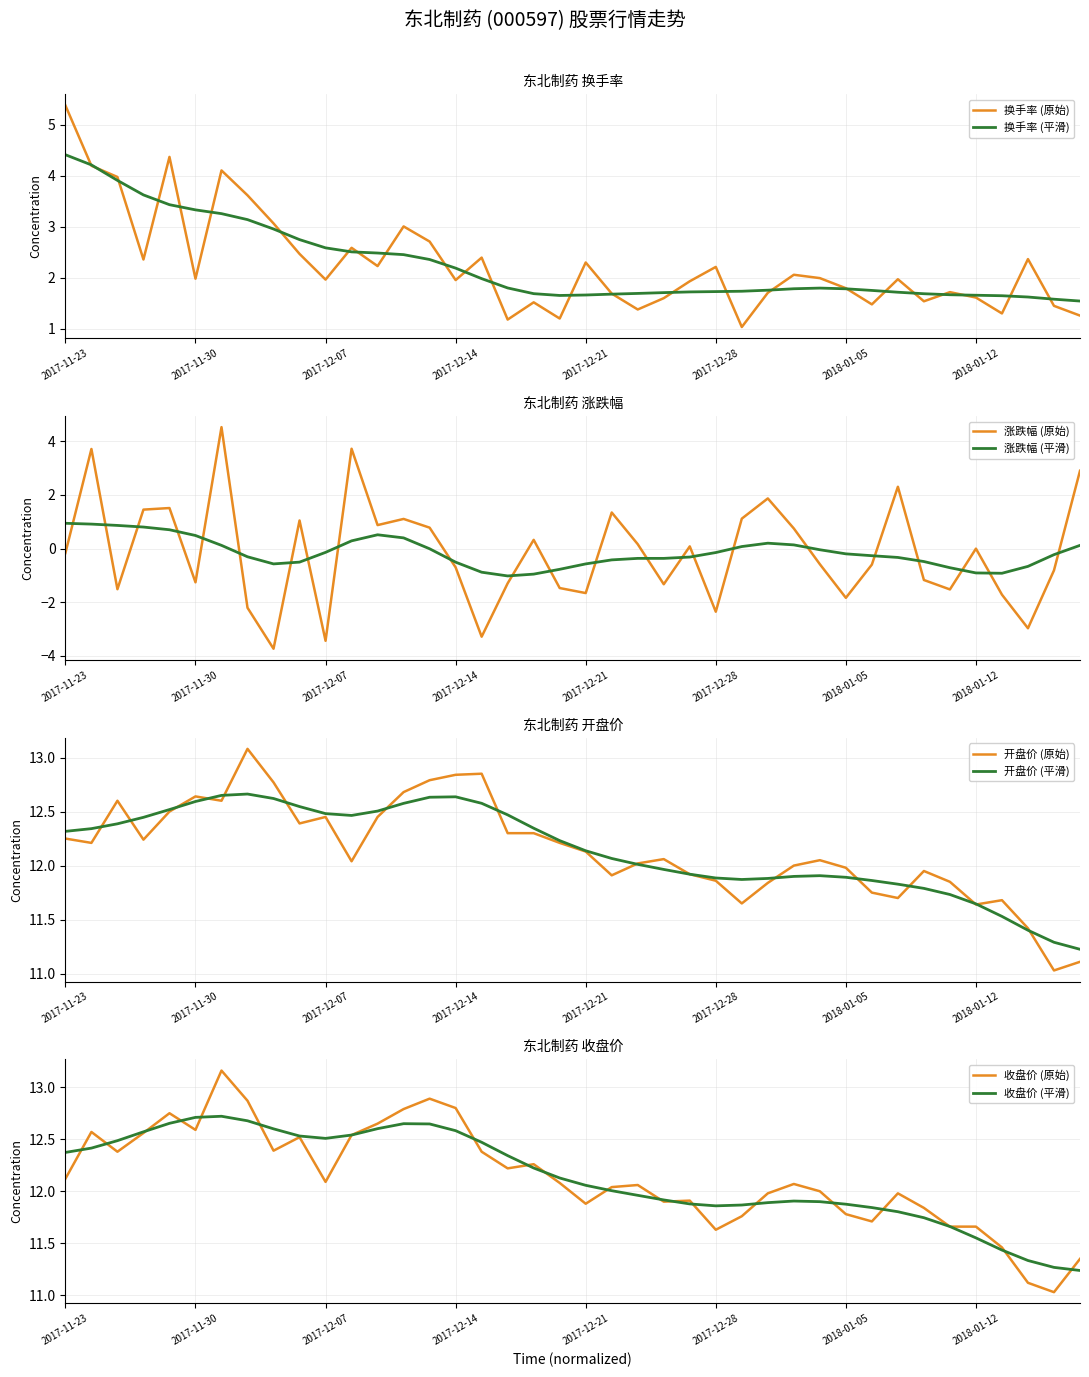

Rank the categories by 涨跌幅 value from highest to lowest.

2017-12-01, 2017-12-08, 2017-11-24, 2018-01-18, 2018-01-09, 2018-01-02, 2017-11-29, 2017-11-28, 2017-12-22, 2017-12-29, 2017-12-12, 2017-12-06, 2017-12-11, 2017-12-13, 2018-01-03, 2017-12-19, 2017-12-25, 2017-12-27, 2018-01-12, 2017-11-23, 2018-01-04, 2018-01-08, 2017-12-14, 2018-01-17, 2018-01-10, 2017-11-30, 2017-12-18, 2017-12-26, 2017-12-20, 2017-11-27, 2018-01-11, 2017-12-21, 2018-01-15, 2018-01-05, 2017-12-04, 2017-12-28, 2018-01-16, 2017-12-15, 2017-12-07, 2017-12-05